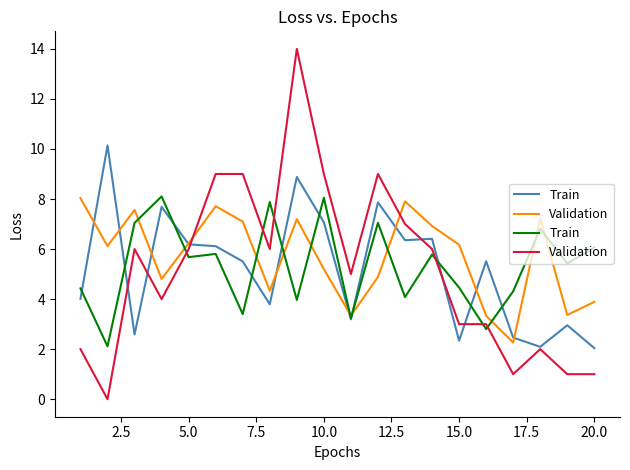

What is the average value of the Train series?

5.3